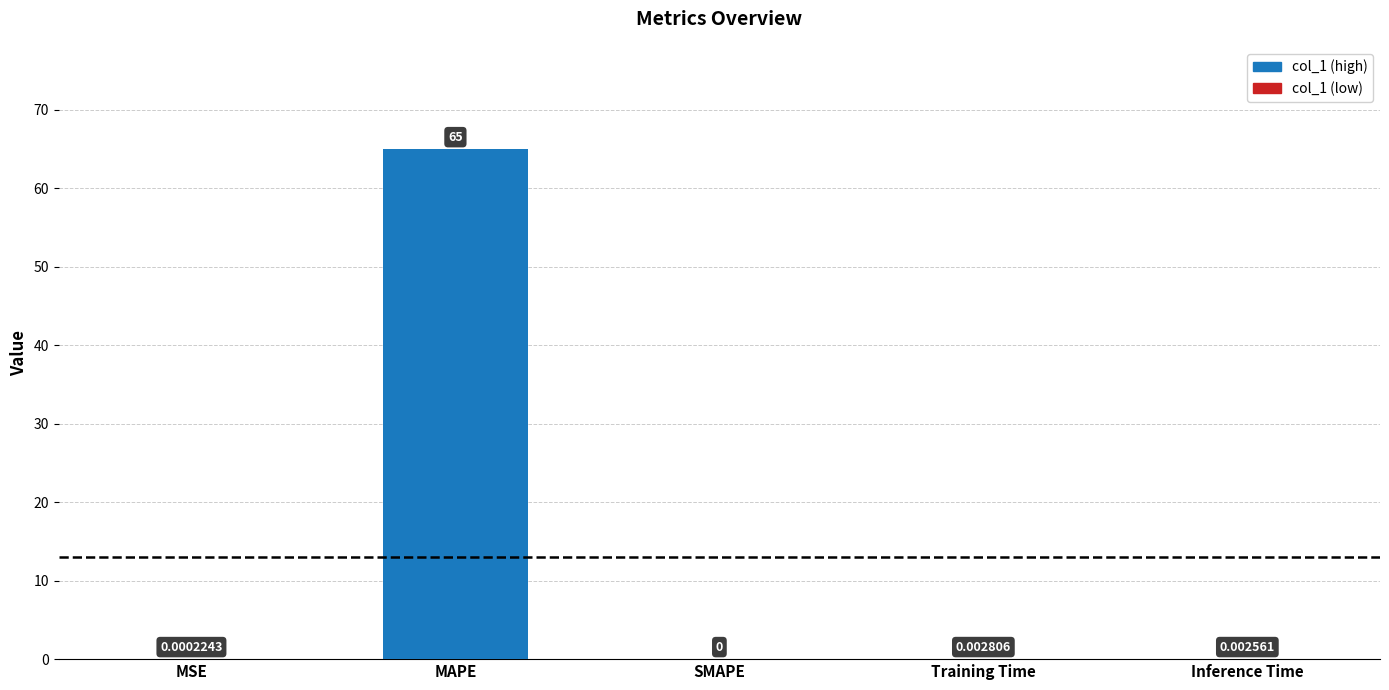

Which label corresponds to the largest value in the chart?

MAPE